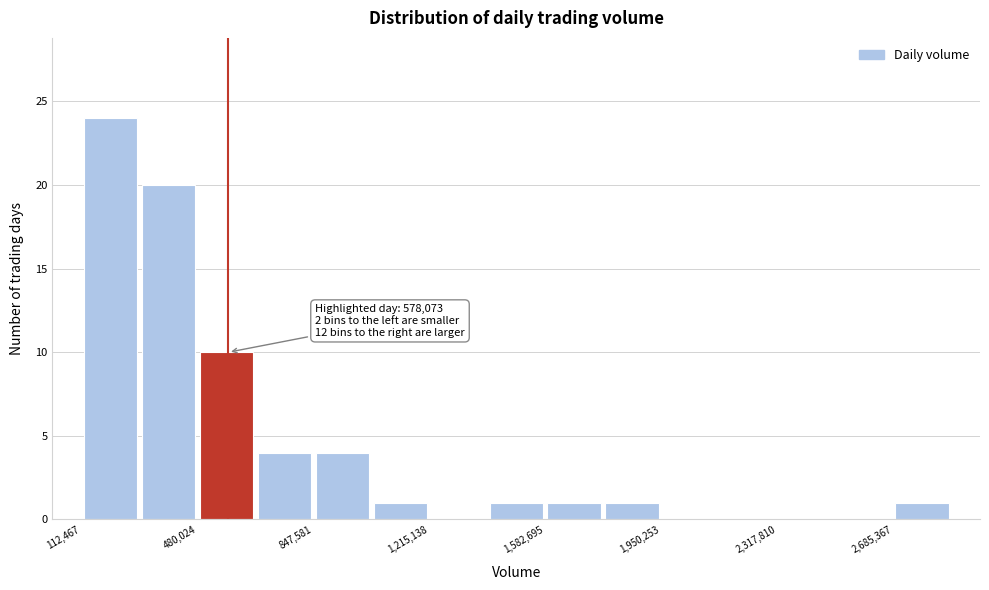

Read against the x-axis, roughly where is the centre of the tallest bar?

200000